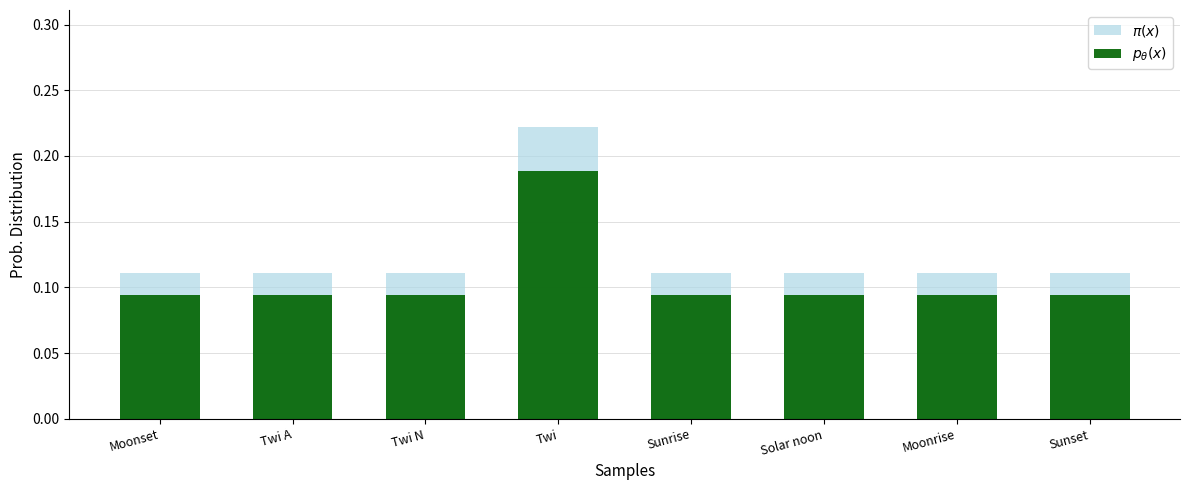

Reading left to right, what are all the values shown in this chart?

$\pi(x)$: 0.1	0.1	0.1	0.2	0.1	0.1	0.1	0.1
$p_\theta(x)$: 0.1	0.1	0.1	0.2	0.1	0.1	0.1	0.1